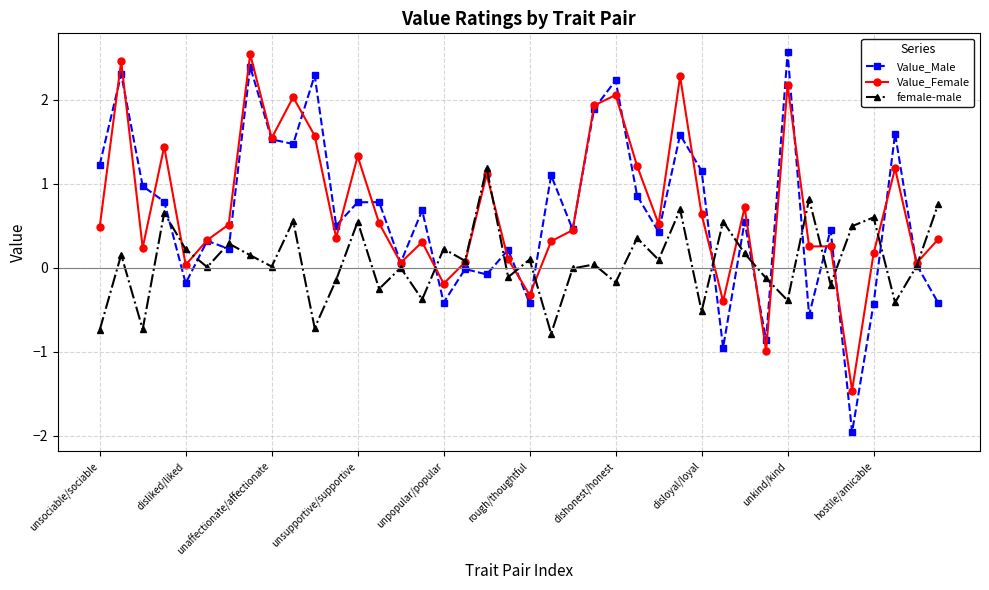

Does the chart have visible grid lines?

Yes